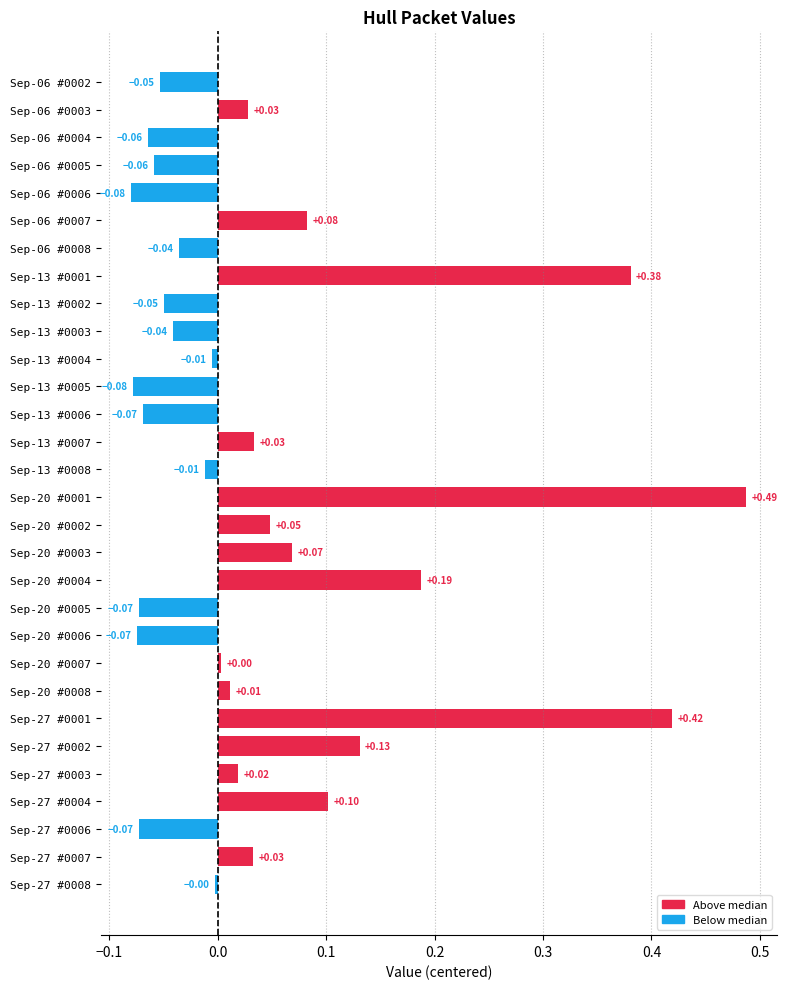

What is the difference between the maximum and second lowest values?

0.6